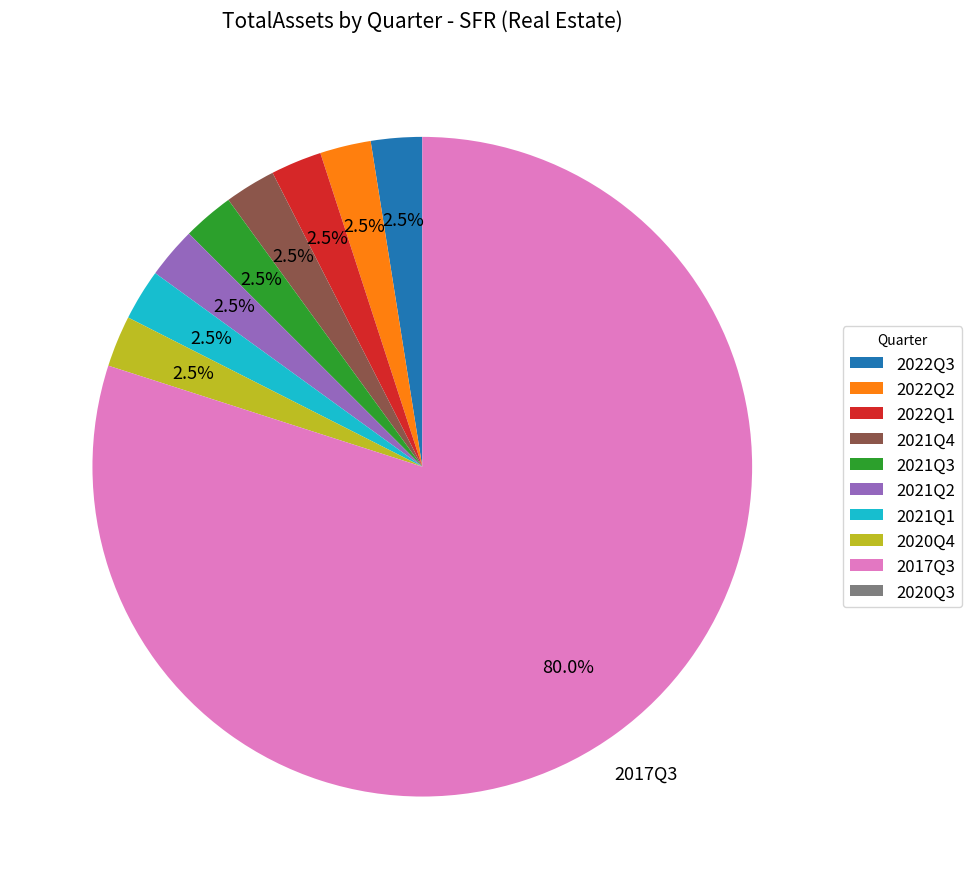

Is 2017Q3 the majority of the pie?

Yes